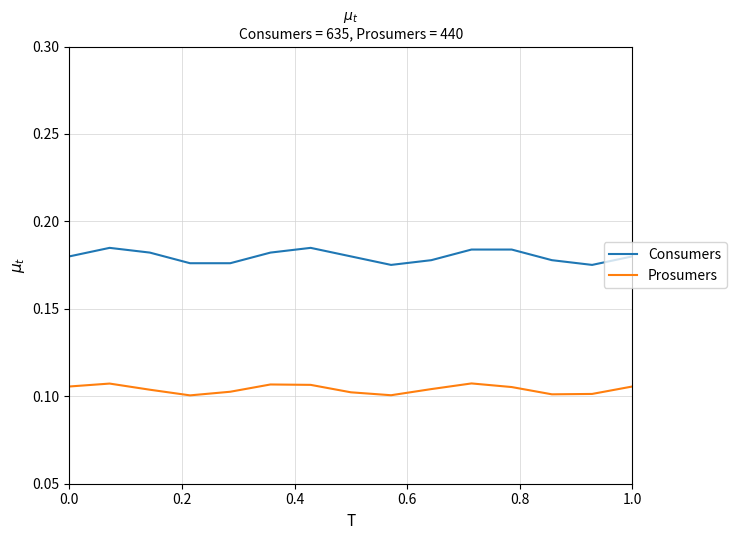

True or false: Consumers and Prosumers cross at least once.

False